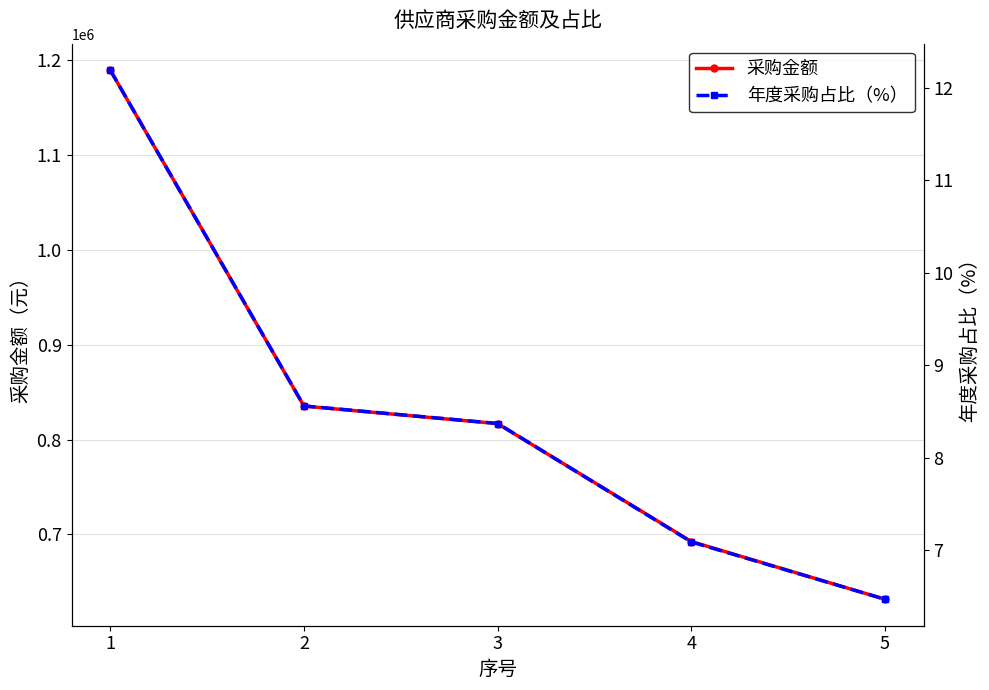

Reading right to left, transcribe all the data shown in this chart.

采购金额: 5=631438.3	4=692369.2	3=816800.0	2=835290.0	1=1189791.0
年度采购占比（%）: 5=6.5	4=7.1	3=8.4	2=8.6	1=12.2